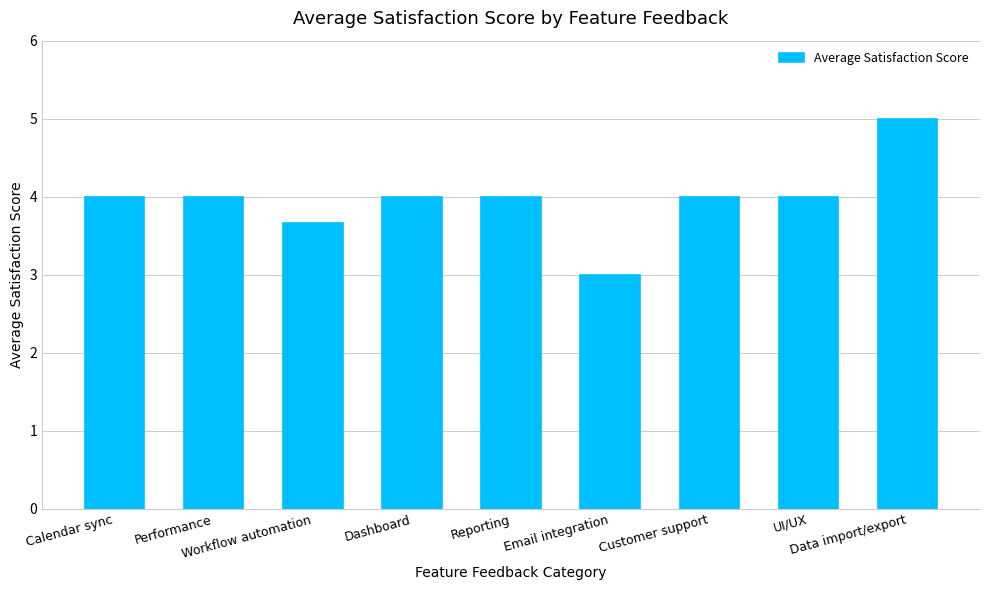

What is the difference between the maximum and minimum values?

2.0